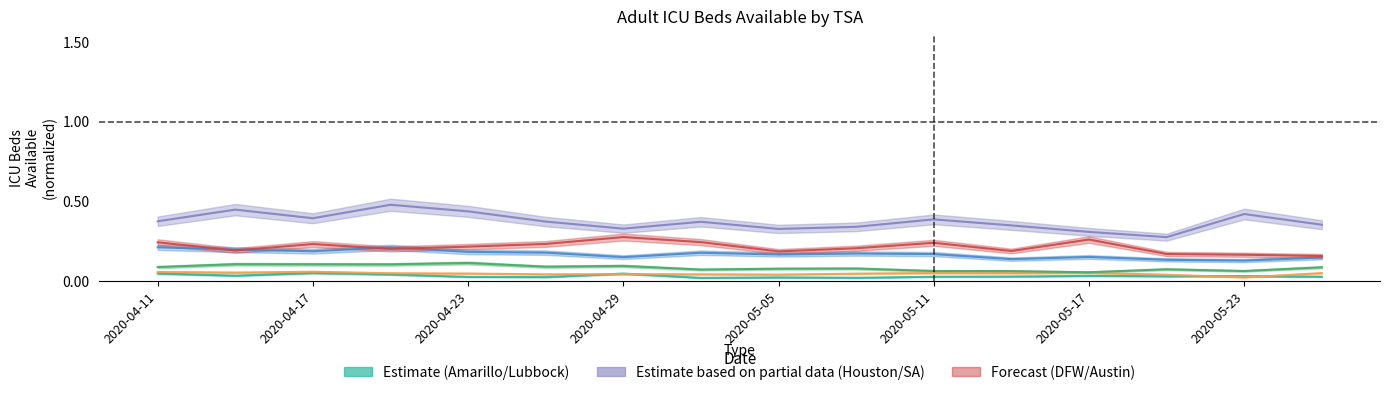

At which category is the sum across all series the highest?

2020-04-20